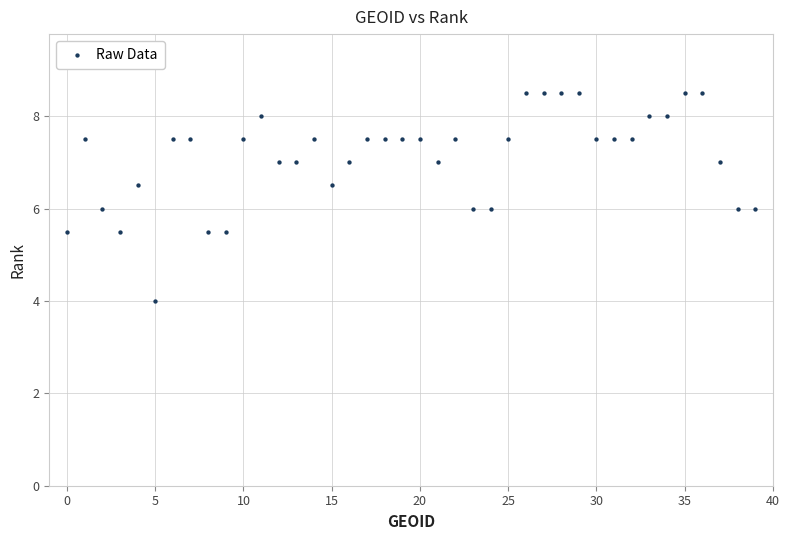

What is the range of Y values (max minus min)?

4.5